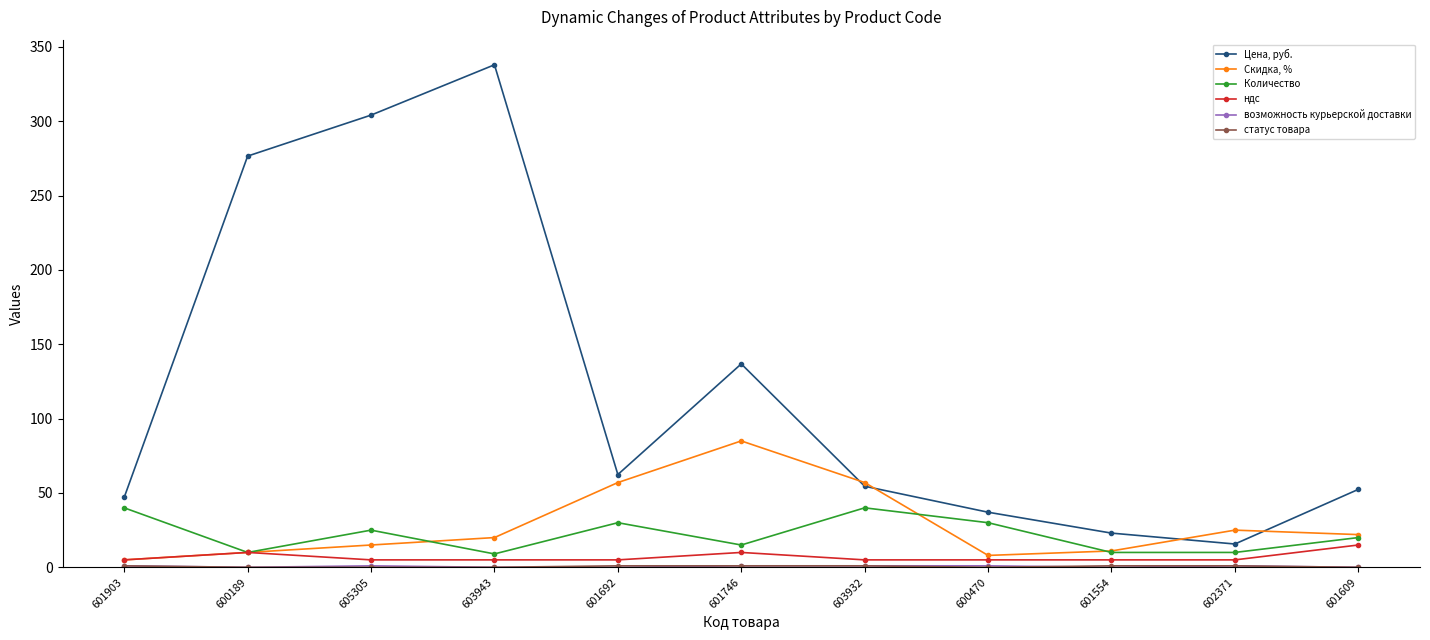

What is the minimum value for Цена, руб.?

15.7